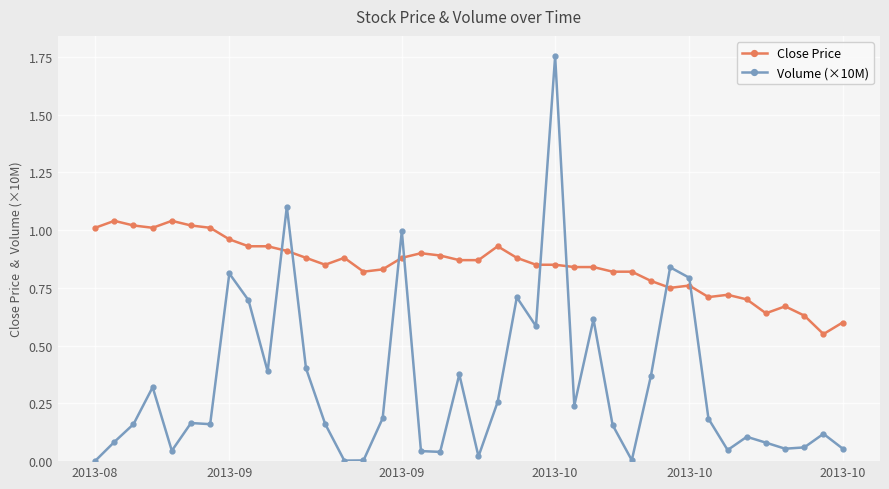

What is the sum of all Close Price values?

33.9